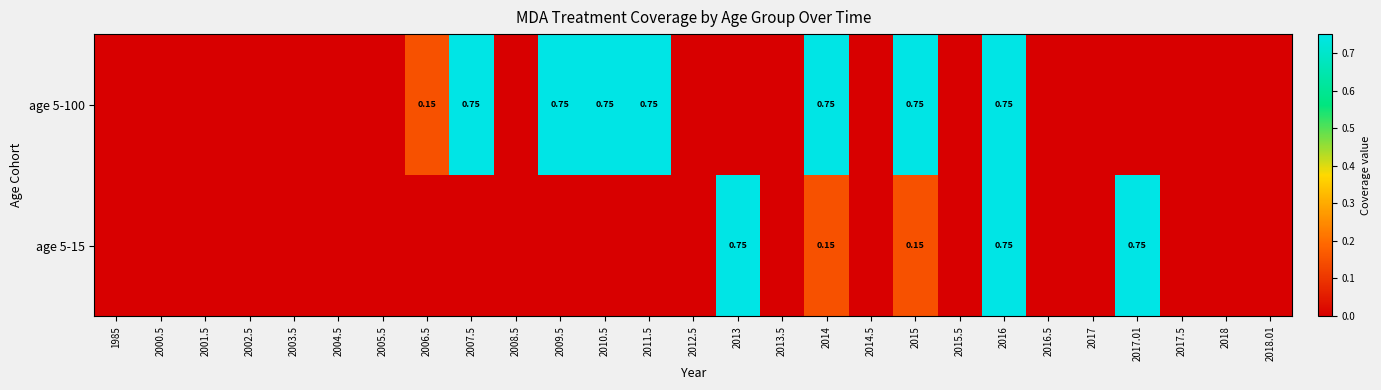

How many values in age 5-100 are above zero?

8